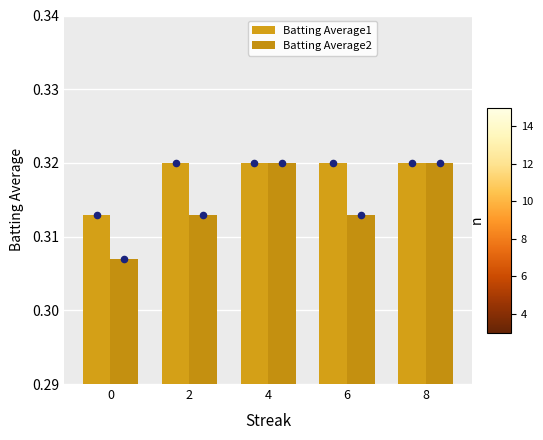

Which series has the largest Y range (max minus min)?

Batting Average2